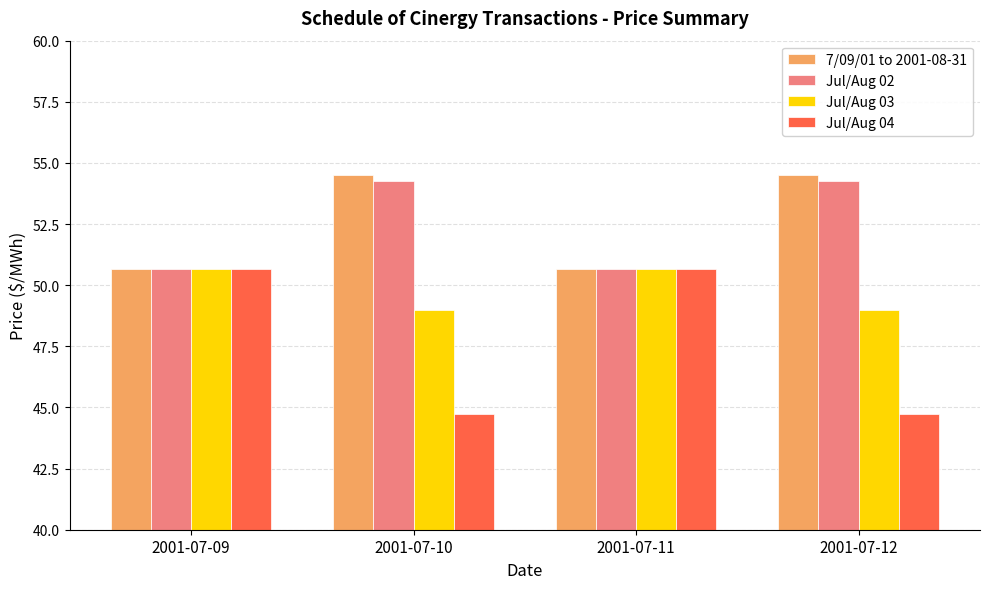

What is the lowest value of the Jul/Aug 02 series?

50.7